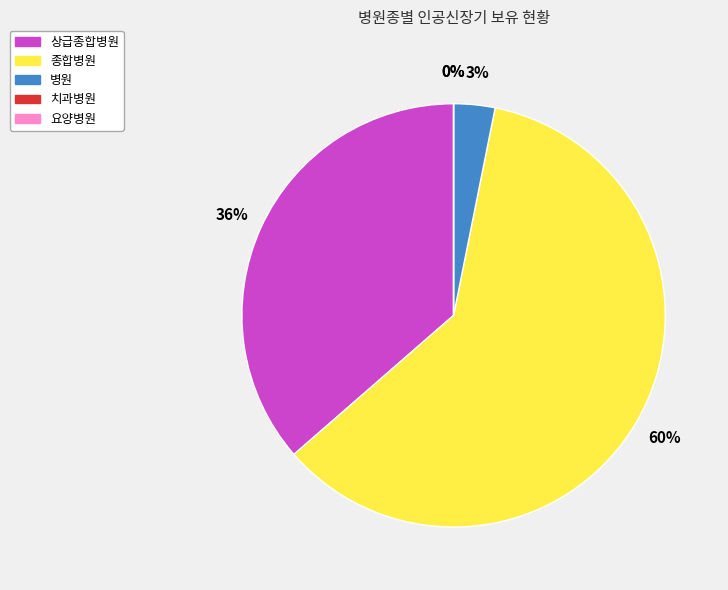

Which category has the biggest portion of the pie?

종합병원